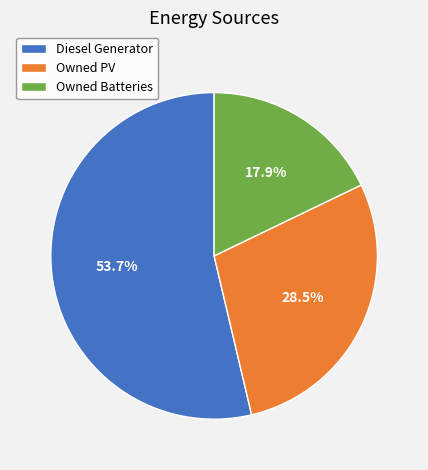

Combined, do Owned Batteries and Owned PV account for over 50%?

No